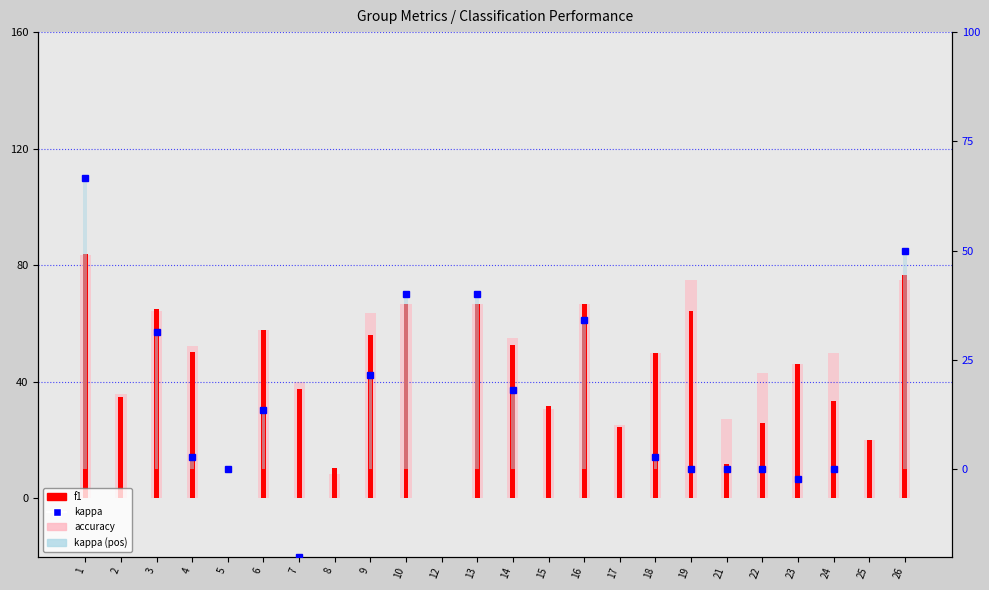

What are all the series names shown in the legend?

f1, accuracy, kappa, kappa (pos)